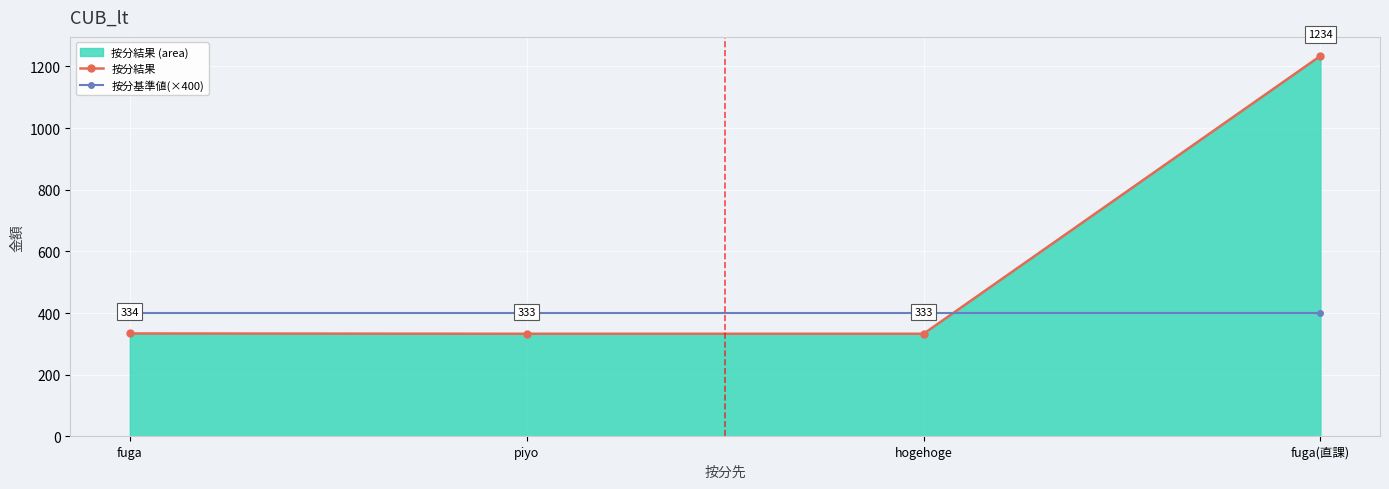

The 按分結果_line series shows 689 at fuga(直課). True or false?

False